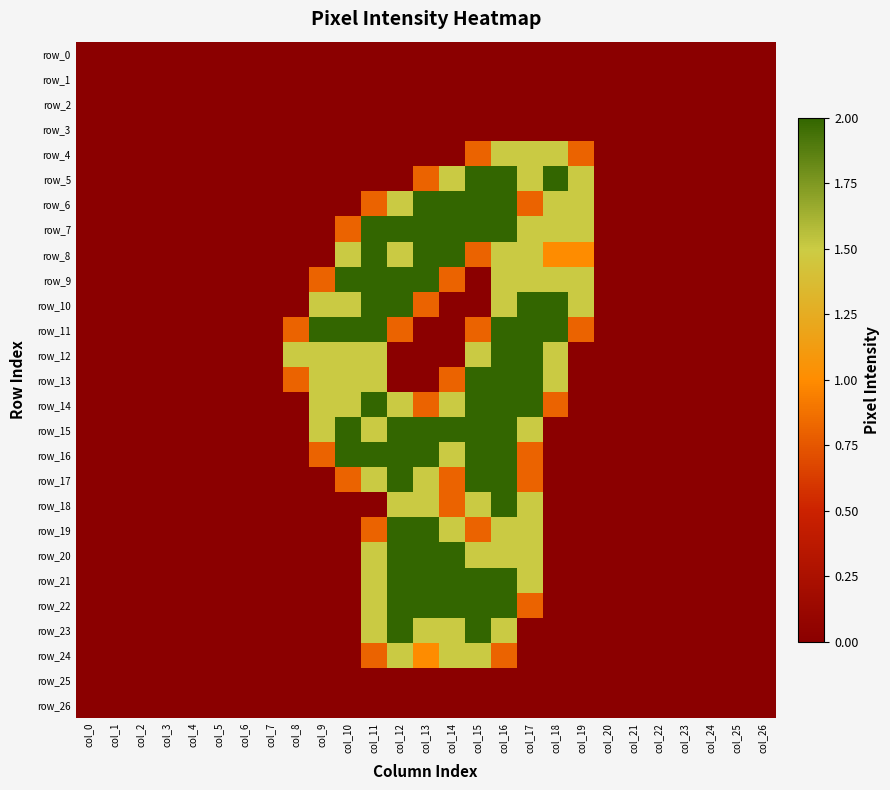

At which category is the sum across all series the highest?

col_16